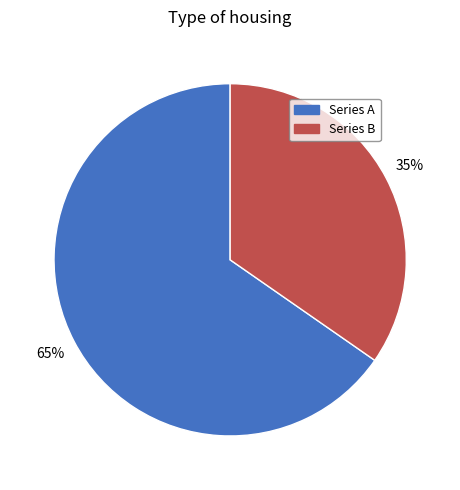

To the nearest percent, what is the average slice percentage?

50%